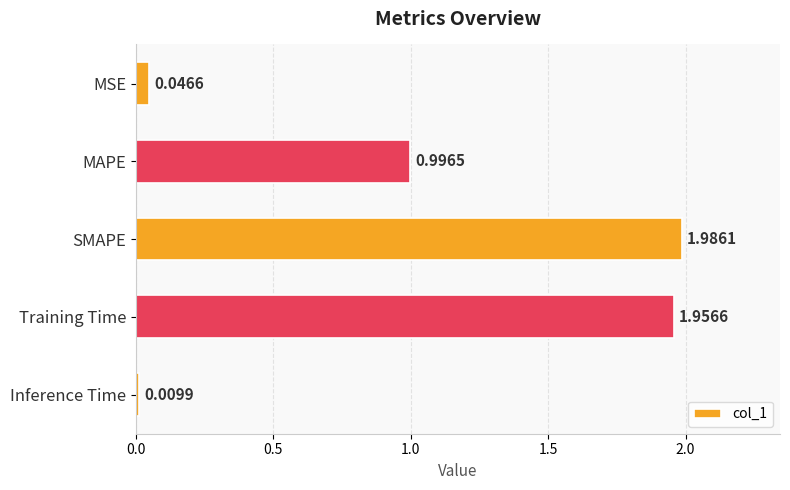

Rank the categories by value from lowest to highest.

Inference Time, MSE, MAPE, Training Time, SMAPE